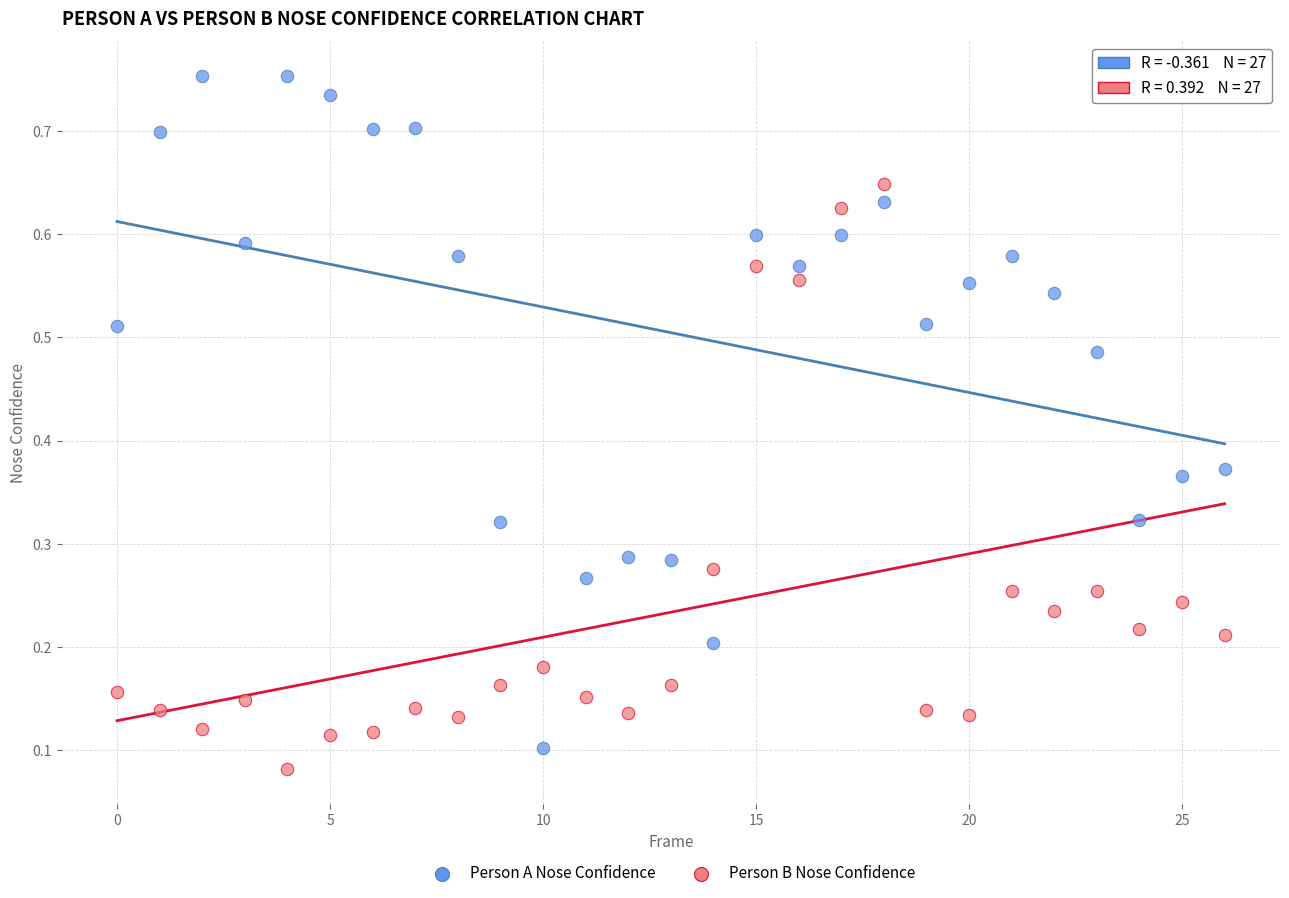

Which series has the widest spread of Y values?

Person A Nose Confidence